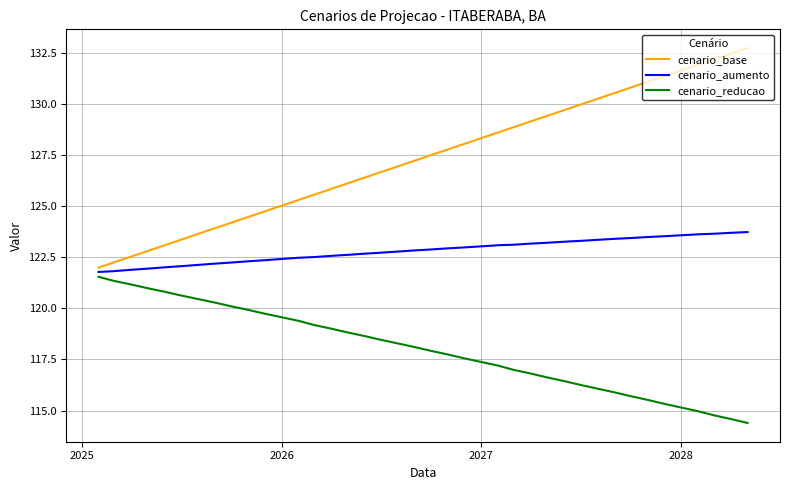

Rank the series by their maximum value, from highest to lowest.

cenario_base, cenario_aumento, cenario_reducao